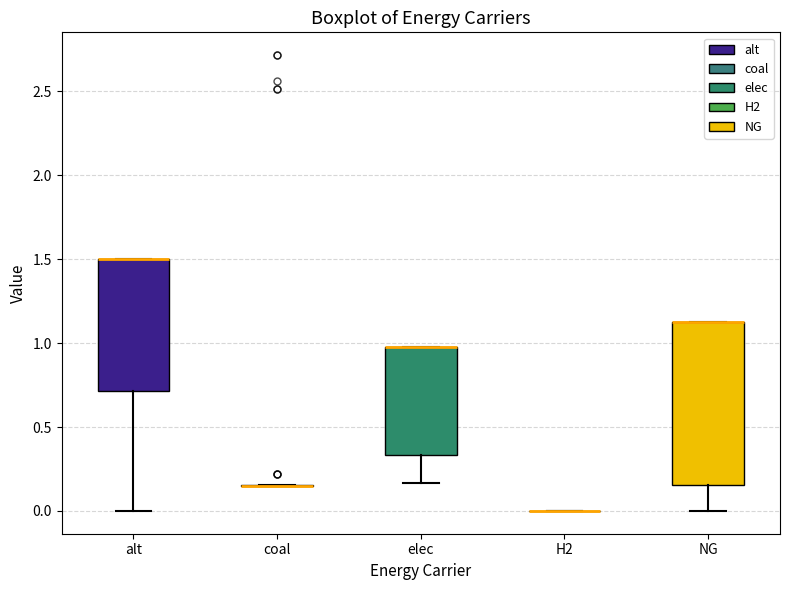

Which box is the tallest, from its lower edge to its upper edge?

NG